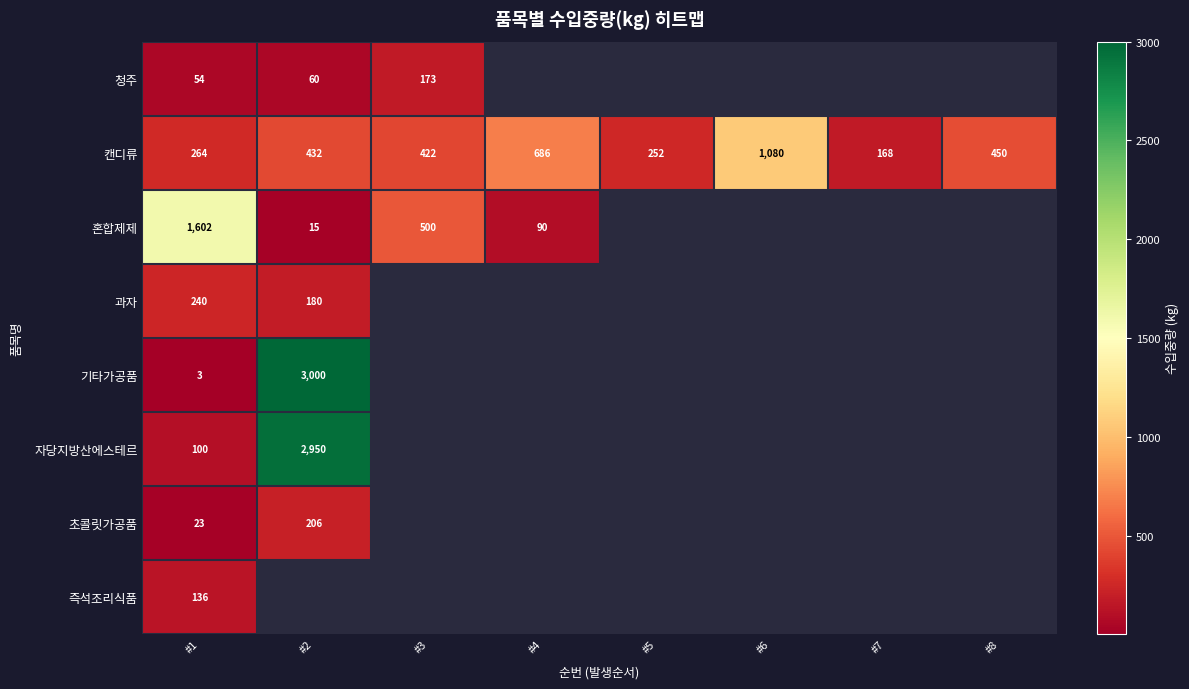

True or false: 혼합제제 has a value of 387.7 at #1.

False